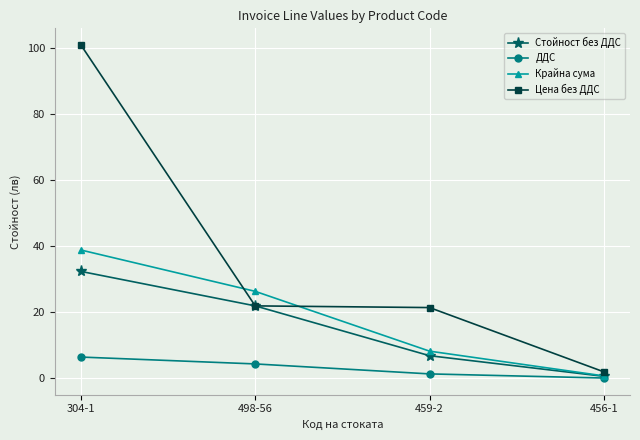

What is the value of the Цена без ДДС point at the 3rd from the left?

21.5